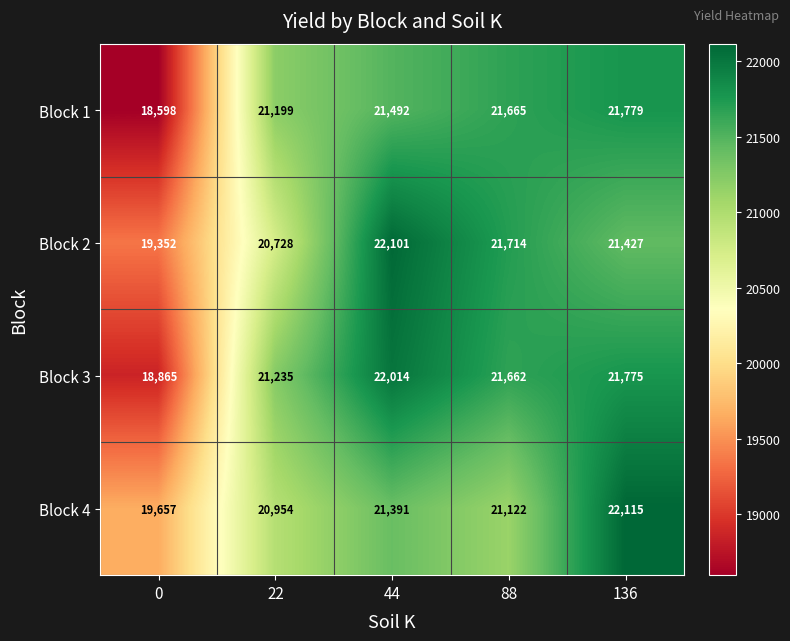

Rank the series at 0 from highest to lowest value.

Block 4, Block 2, Block 3, Block 1